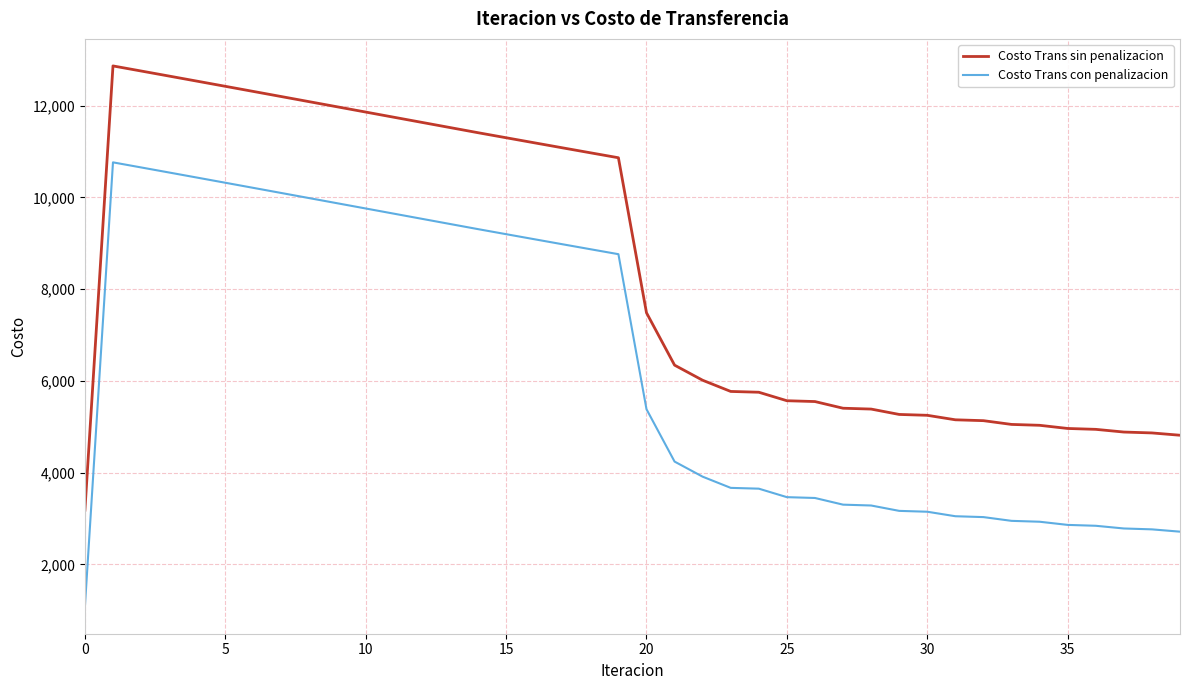

Is this an area chart (filled region under the line)?

No